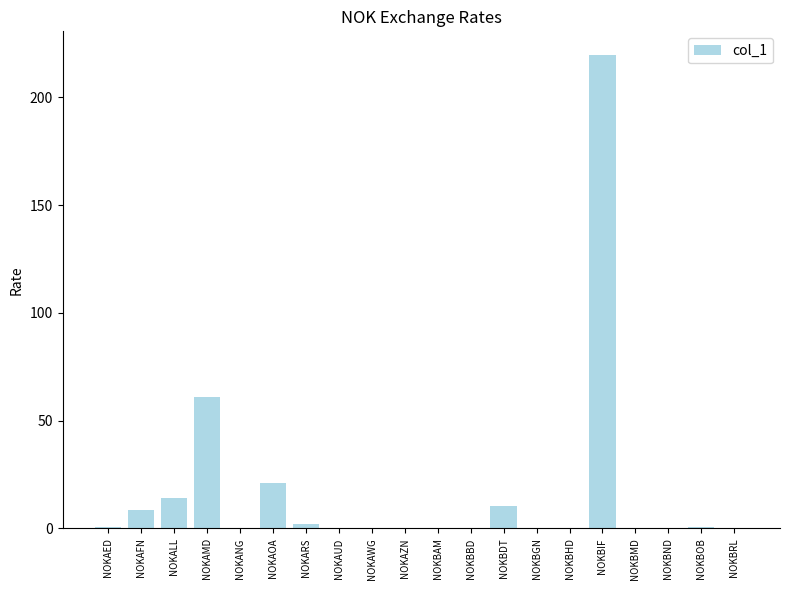

How many series are shown in this chart?

1